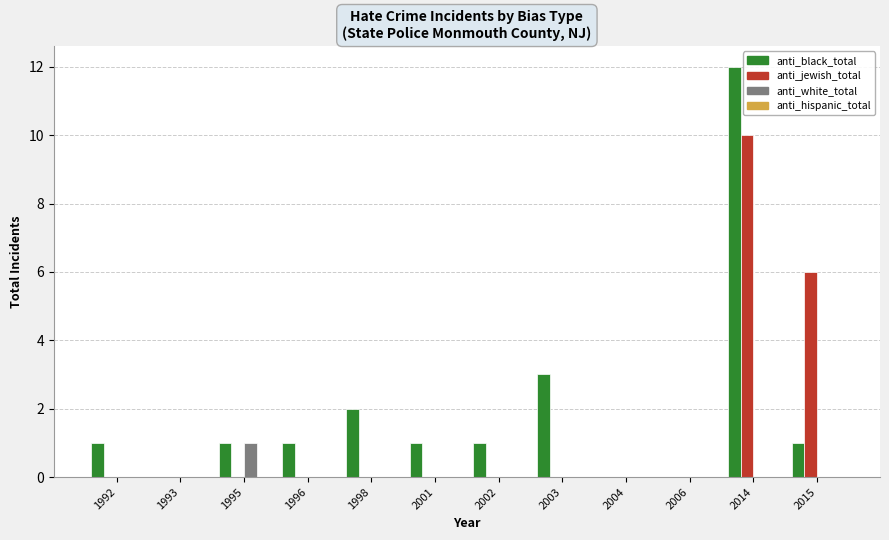

Are the bars horizontal?

No